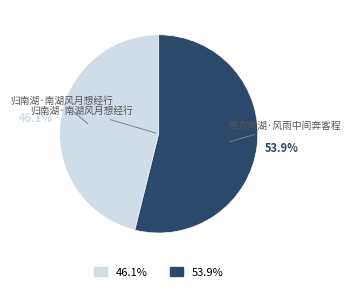

Combined, what portion of the pie is 寄方南湖·风雨中间奔客程 and 归南湖·南湖风月想经行?

100.0%